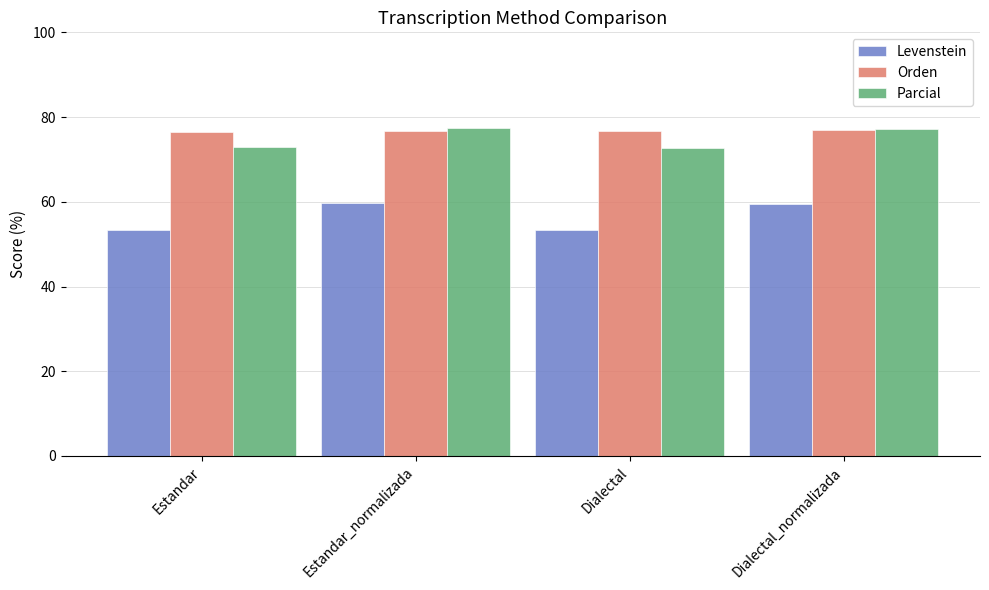

Is the value of Levenstein at Estandar_normalizada greater than the value of Parcial at Estandar?

No